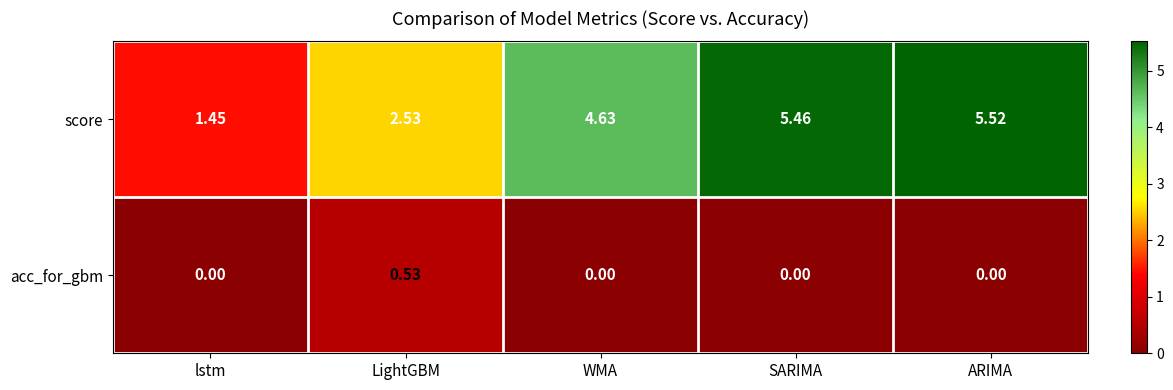

Which series has the largest total across all categories?

score